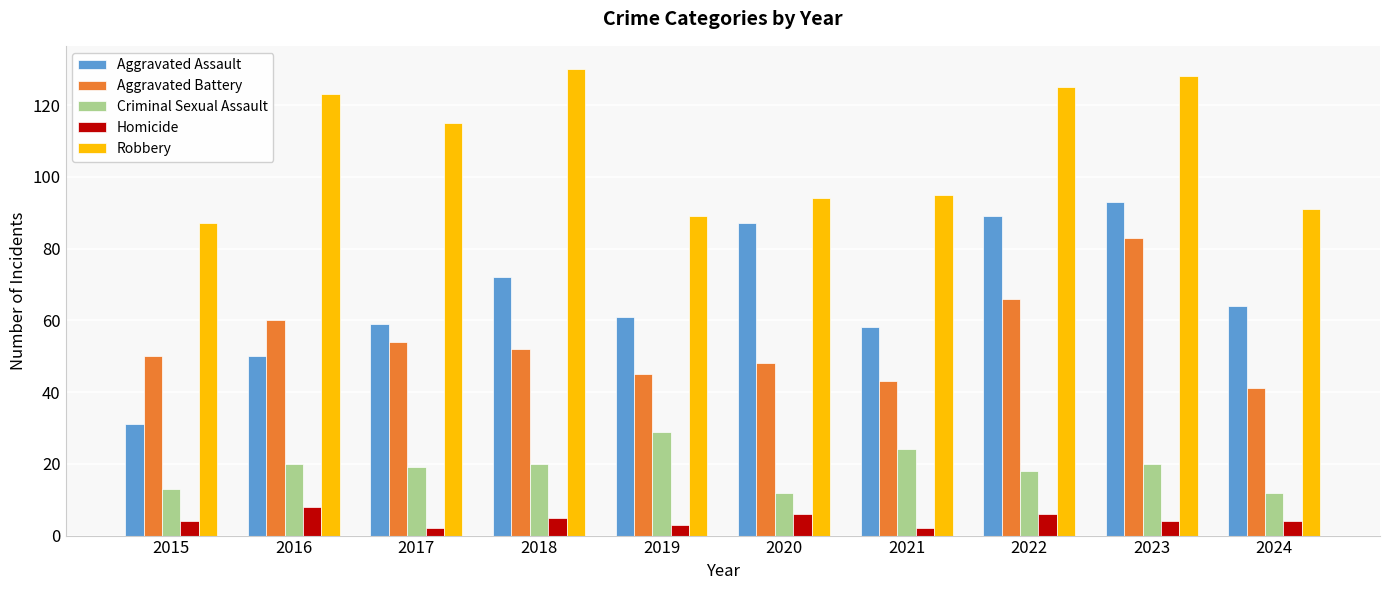

At how many categories does at least one series exceed 67?

10